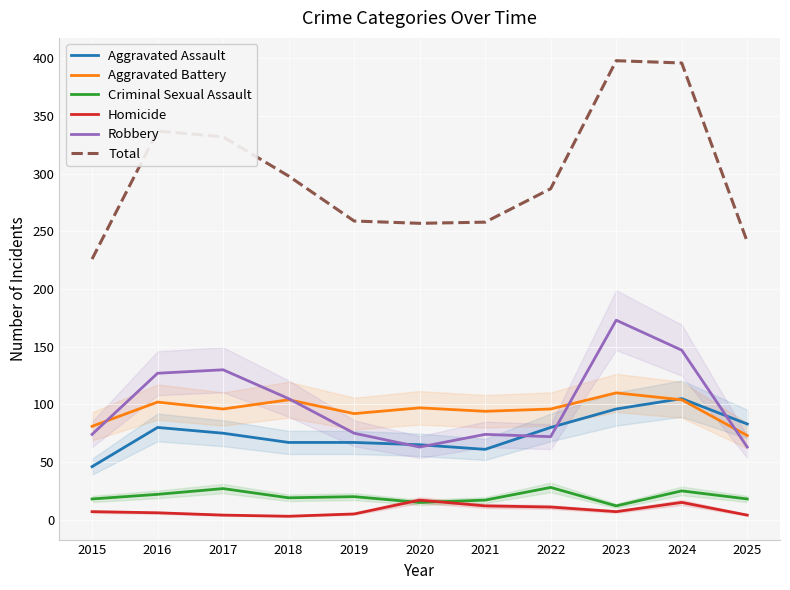

What is the lowest value of the Robbery series?

63